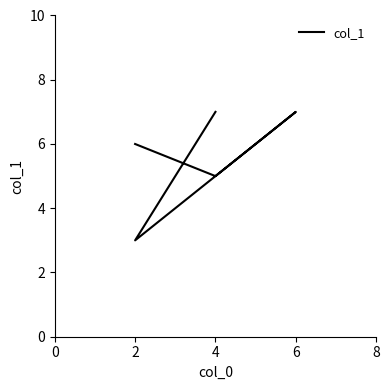

What is the difference between the maximum and second lowest values?

2